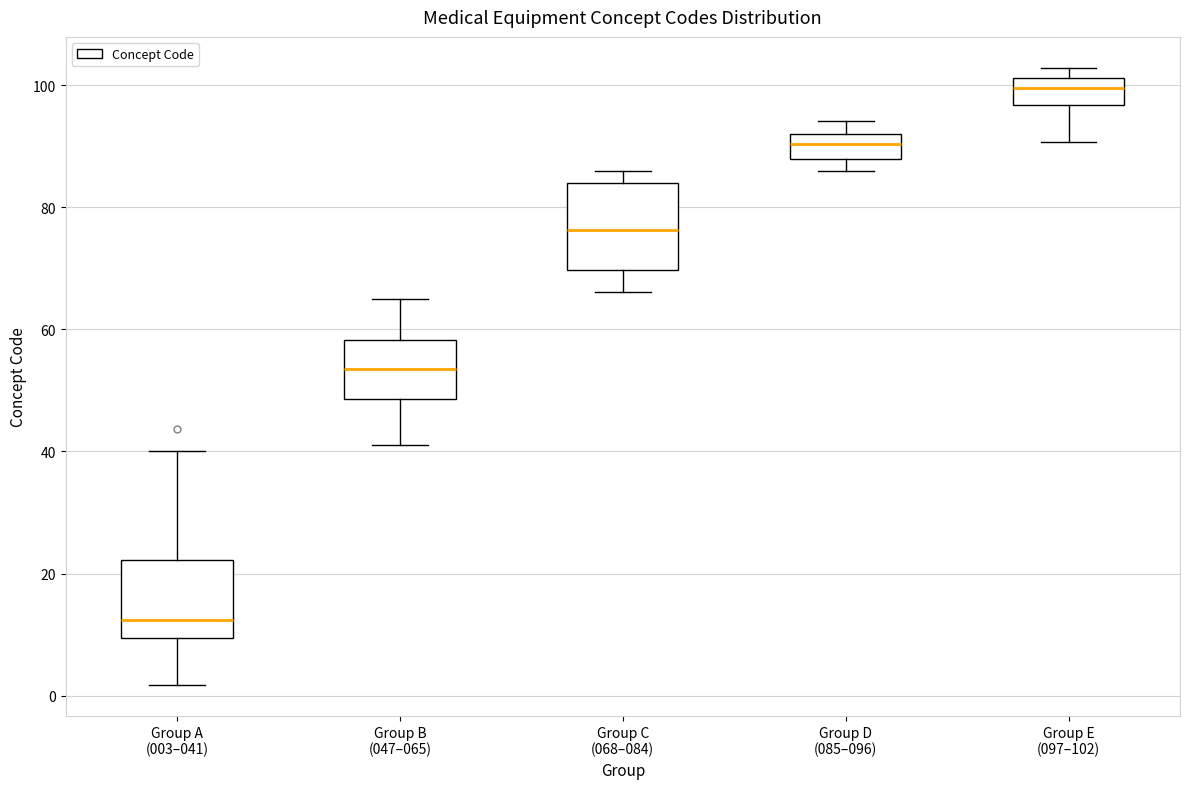

Reading left to right, read every box against the y-axis: the position of its median line, the range the box covers, and the ends of its whiskers. The values are not printed on the chart, so give them approximately, as read against the axis.

Group A (003–041): median 12, box 10 to 22, whiskers 2 to 40
Group B (047–065): median 54, box 48 to 58, whiskers 42 to 66
Group C (068–084): median 76, box 70 to 84, whiskers 66 to 86
Group D (085–096): median 90, box 88 to 92, whiskers 86 to 94
Group E (097–102): median 100, box 96 to 102, whiskers 90 to 102 (just above the box's upper edge)